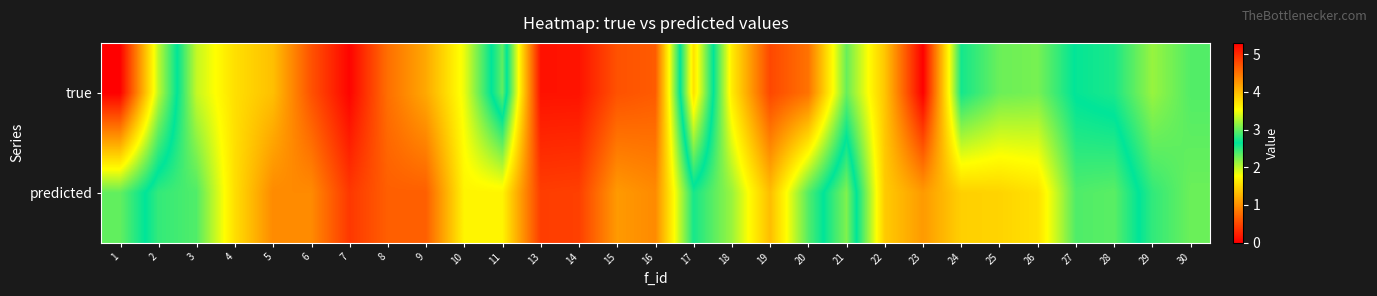

Reading right to left, what are all the values shown in this chart?

true: 30=2.9	29=3.2	28=2.7	27=2.7	26=2.2	25=2.3	24=2.6	23=0.0	22=1.4	21=2.3	20=0.8	19=0.5	18=1.6	17=3.7	16=0.6	15=0.6	14=0.1	13=0.1	11=3.0	10=1.8	9=1.2	8=0.8	7=0.0	6=0.6	5=1.3	4=1.6	3=2.0	2=3.3	1=5.3
predicted: 30=3.0	29=2.8	28=2.3	27=2.4	26=1.6	25=1.5	24=1.4	23=1.1	22=1.4	21=3.1	20=2.4	19=1.3	18=2.1	17=2.6	16=1.0	15=1.1	14=0.4	13=0.4	11=1.7	10=1.7	9=0.7	8=0.7	7=0.4	6=1.0	5=1.0	4=1.5	3=2.4	2=2.5	1=3.0